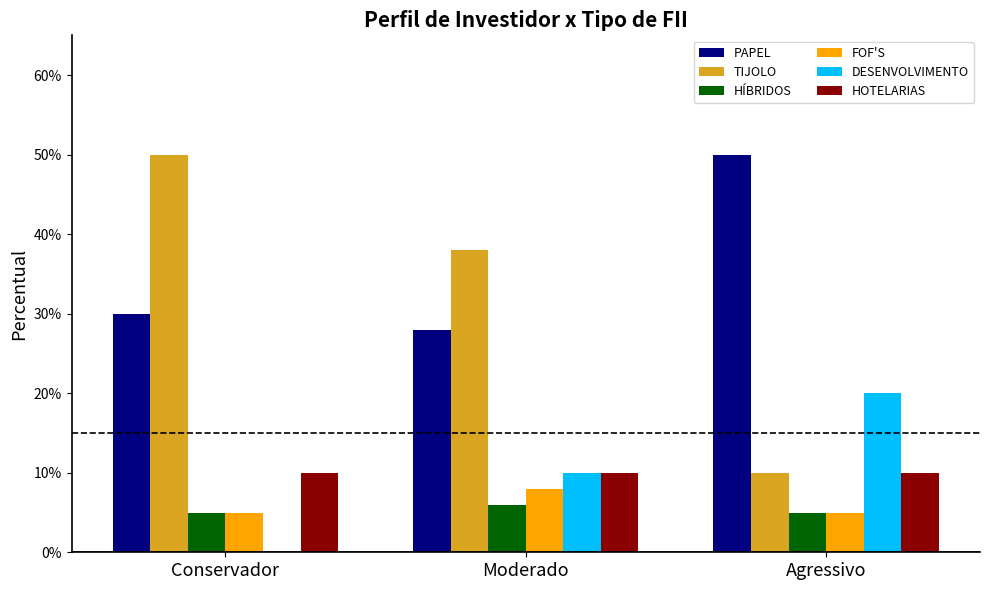

The FOF'S series shows 0.1 at Moderado. True or false?

True